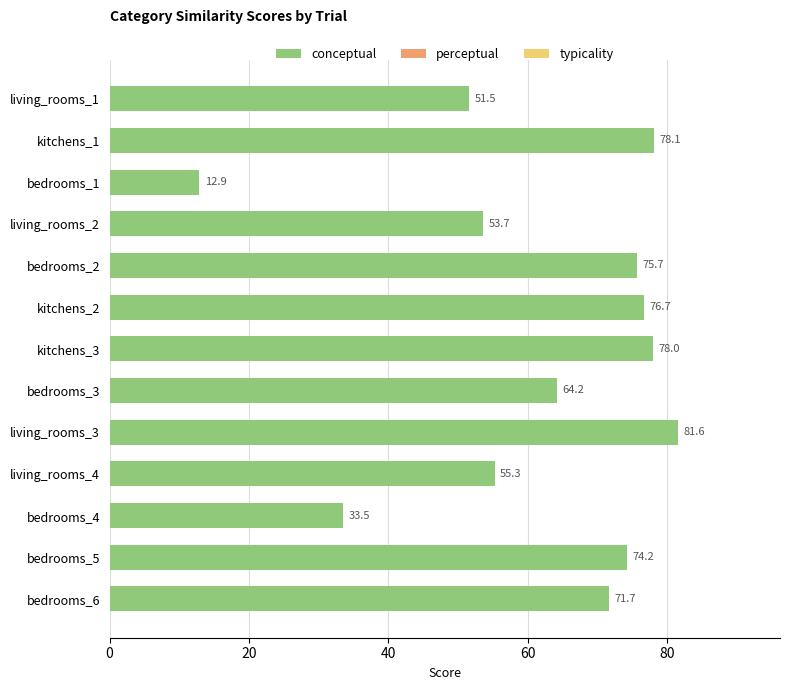

True or false: the data shows 55.3 at living_rooms_4.

True